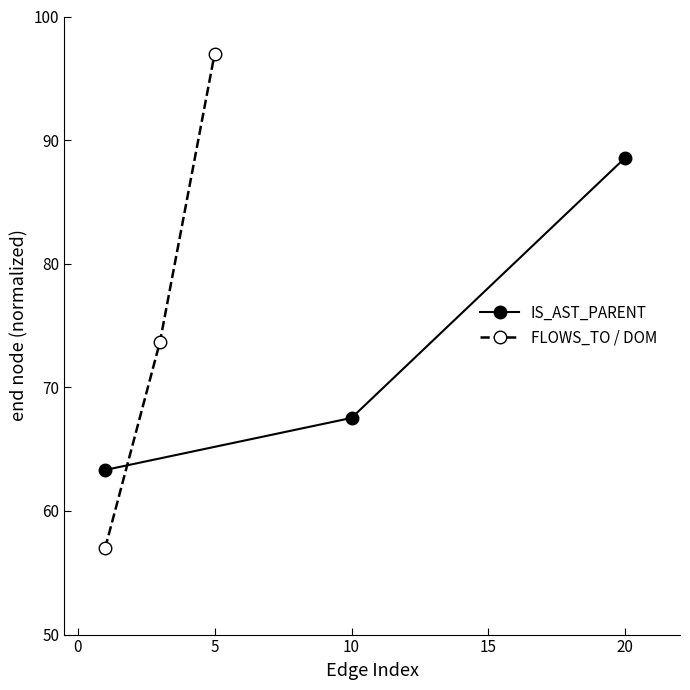

Reading left to right, list all the values displayed in this chart.

IS_AST_PARENT: 63.3	67.5	88.6
FLOWS_TO / DOM: 57.0	73.7	97.0